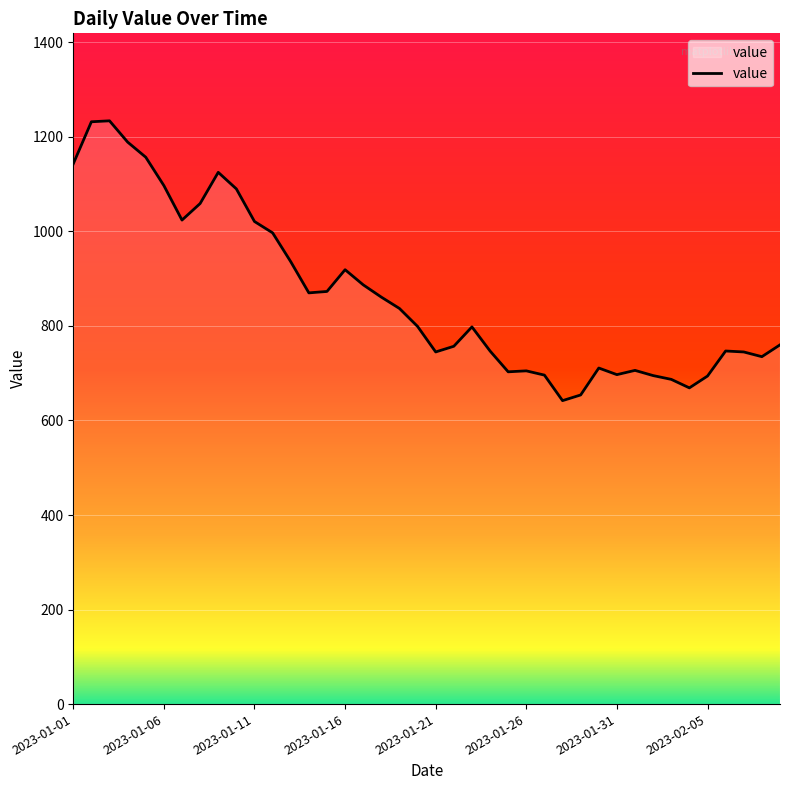

What is the maximum value shown in the chart?

1234